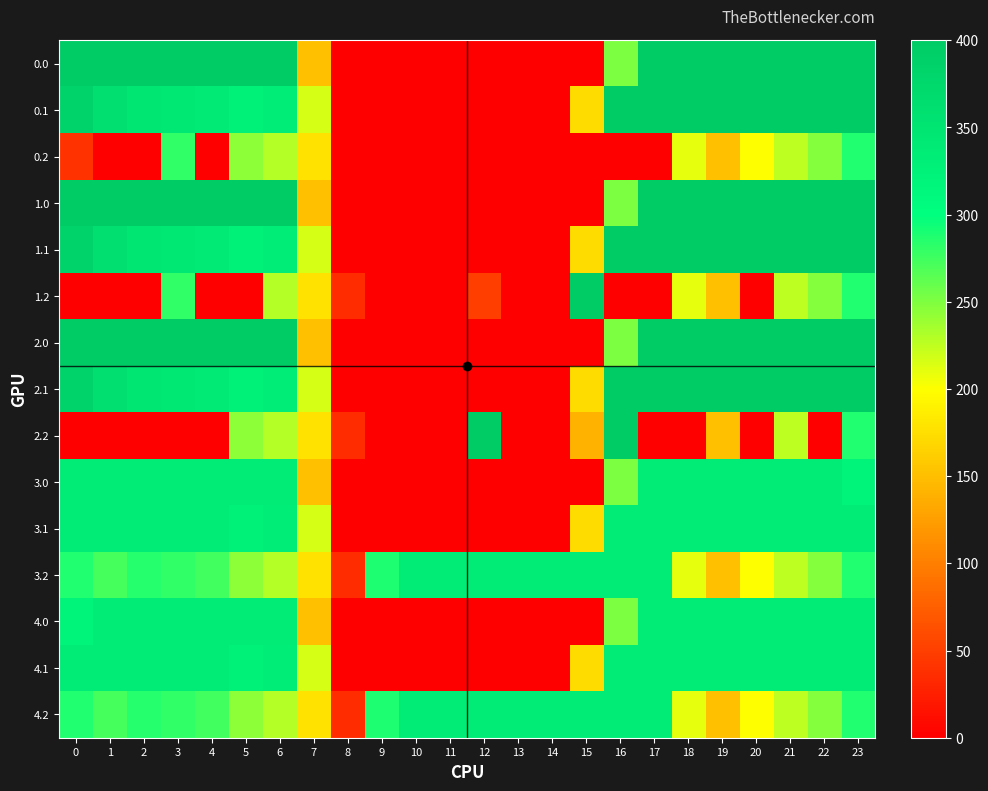

Which has a higher value, 22 or 13?

22